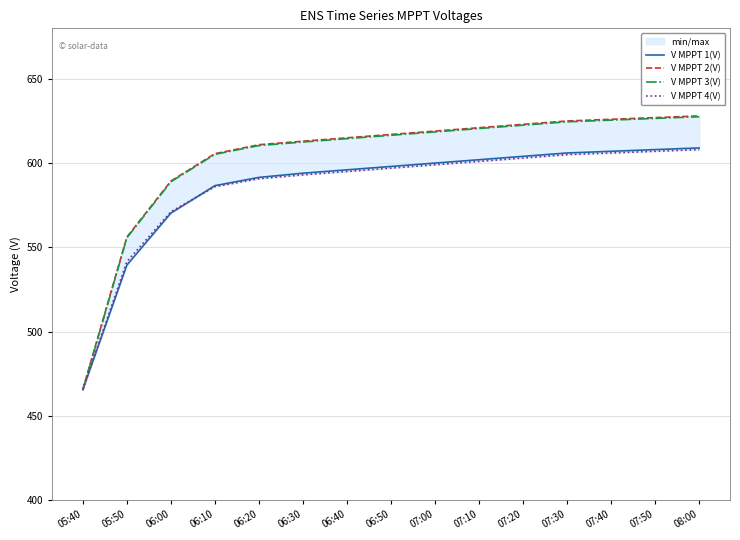

Reading left to right, transcribe all the data shown in this chart.

V MPPT 1(V): 05:40=465.5	05:50=539.4	06:00=570.3	06:10=586.6	06:20=591.5	06:30=594.0	06:40=596.0	06:50=598.0	07:00=600.0	07:10=602.0	07:20=604.0	07:30=606.0	07:40=607.0	07:50=608.0	08:00=609.0
V MPPT 2(V): 05:40=465.6	05:50=556.1	06:00=589.3	06:10=605.6	06:20=610.9	06:30=613.0	06:40=615.0	06:50=617.0	07:00=619.0	07:10=621.0	07:20=623.0	07:30=625.0	07:40=626.0	07:50=627.0	08:00=628.0
V MPPT 3(V): 05:40=465.2	05:50=555.6	06:00=588.9	06:10=605.2	06:20=610.4	06:30=612.5	06:40=614.5	06:50=616.5	07:00=618.5	07:10=620.5	07:20=622.5	07:30=624.5	07:40=625.5	07:50=626.5	08:00=627.5
V MPPT 4(V): 05:40=465.6	05:50=541.5	06:00=571.1	06:10=586.0	06:20=590.7	06:30=593.0	06:40=595.0	06:50=597.0	07:00=599.0	07:10=601.0	07:20=603.0	07:30=605.0	07:40=606.0	07:50=607.0	08:00=608.0